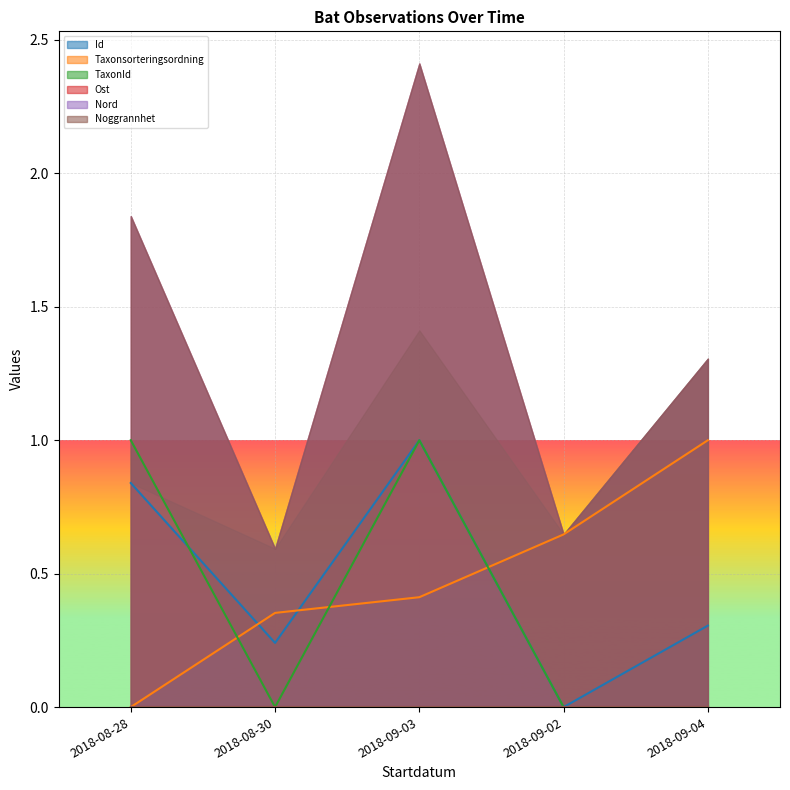

Between 2018-08-28 and 2018-09-03, which series saw the biggest shift?

Taxonsorteringsordning